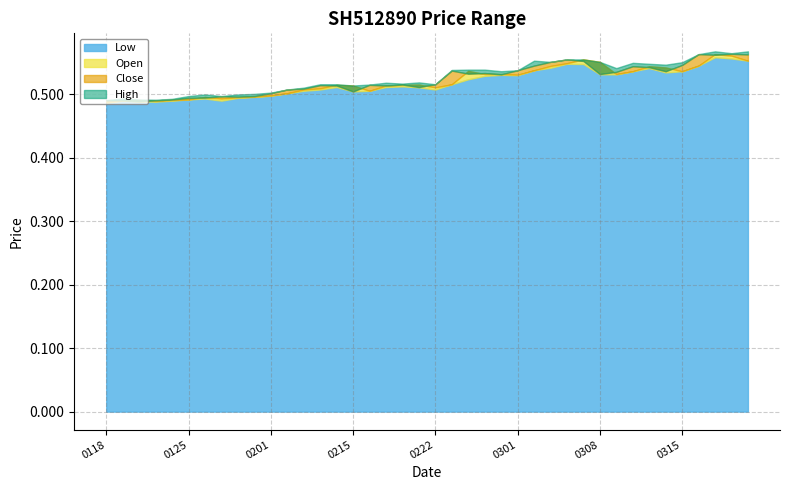

True or false: High and Open intersect in this chart.

False